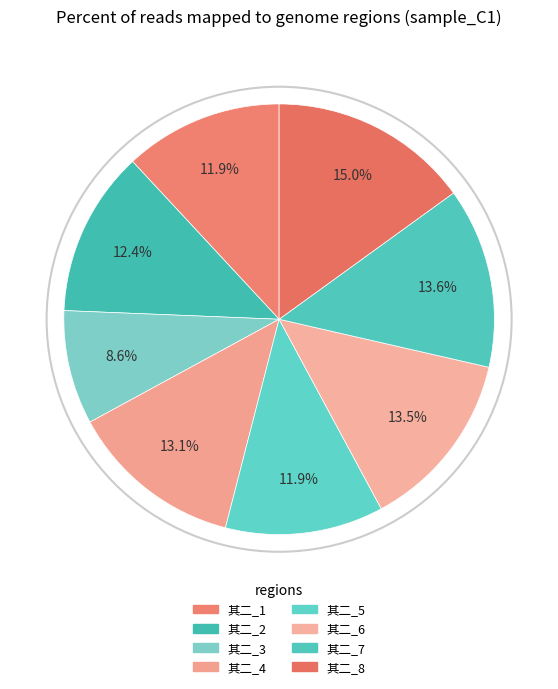

How many slices are in this pie chart?

8